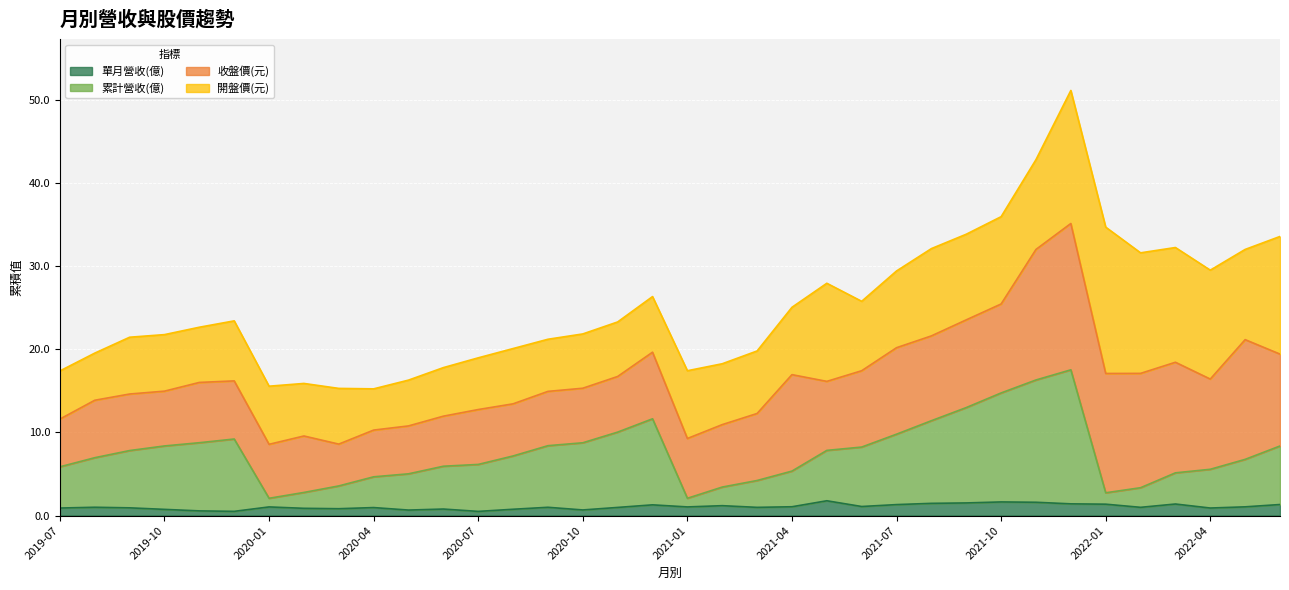

True or false: 單月營收(億) and 累計營收(億) cross at least once.

False